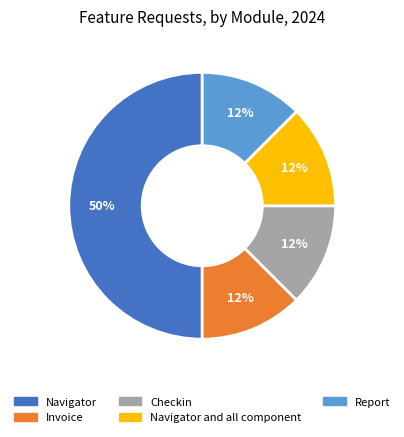

To the nearest percent, what is the average slice percentage?

20%